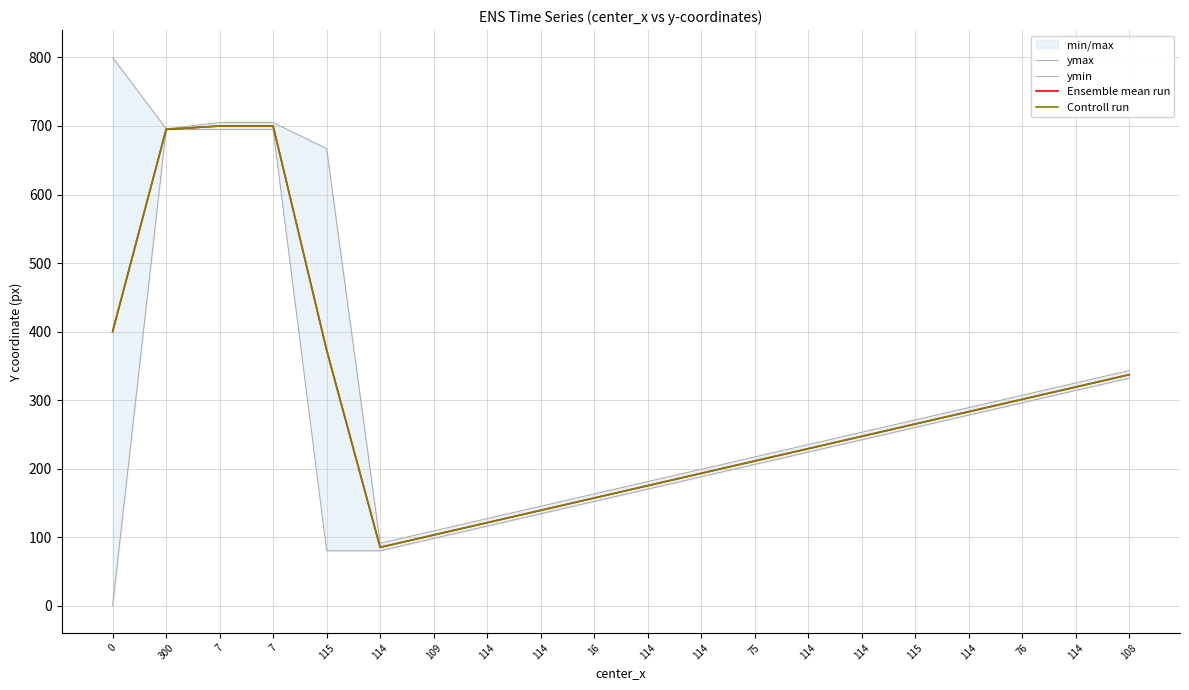

Which series has the largest total across all categories?

ymax